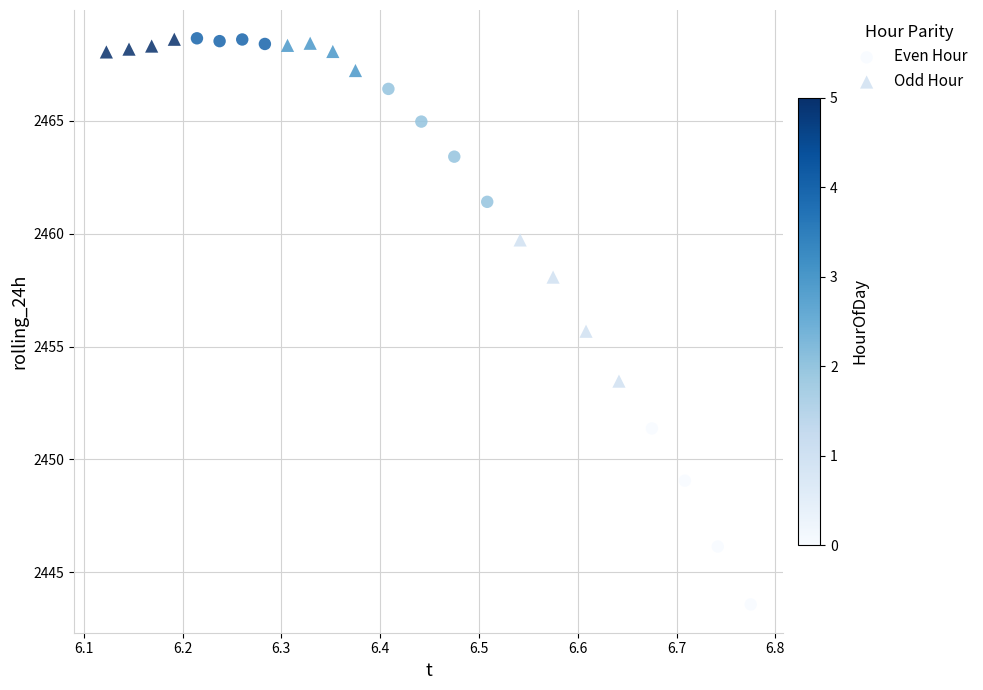

Which series contains the lowest Y value?

Even Hour